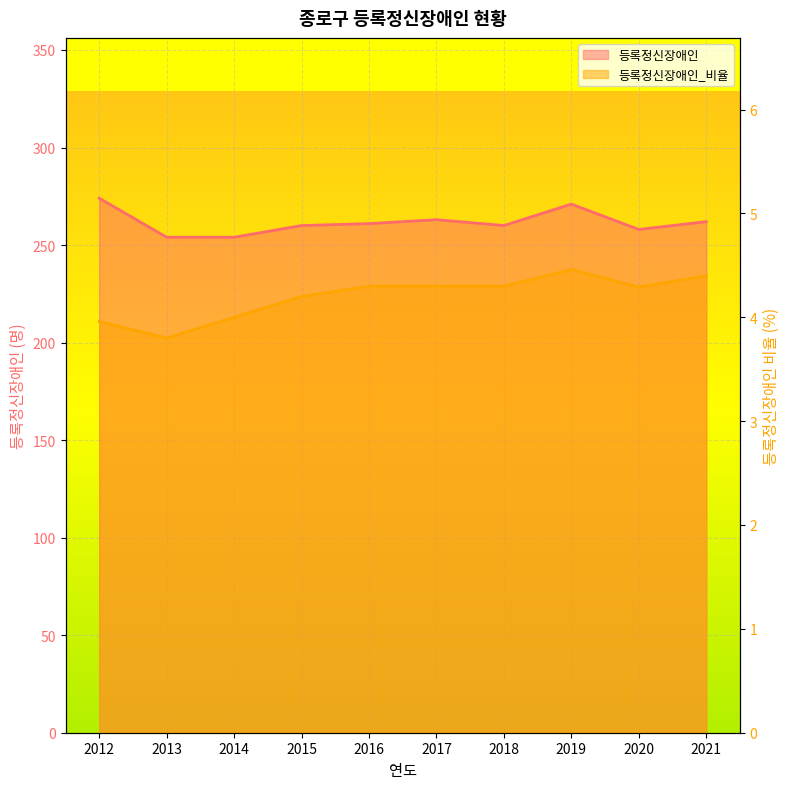

What is the approximate value of 등록정신장애인 at 2014?

254.0